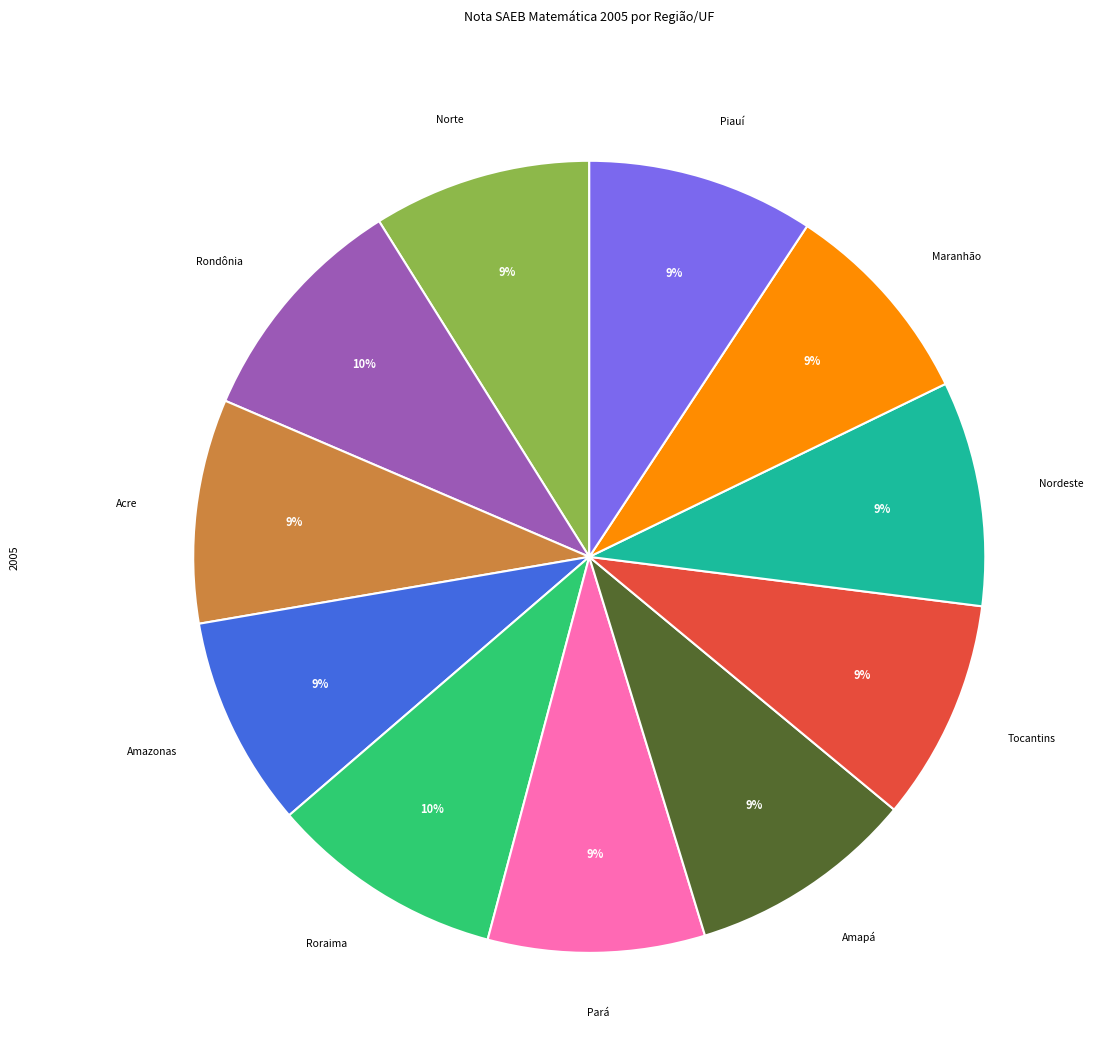

To the nearest percent, what is the average slice percentage?

9%